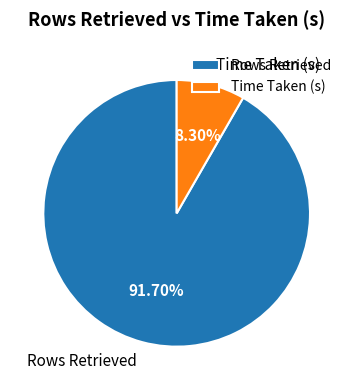

To the nearest percent, what percentage of the pie is Rows Retrieved?

92%